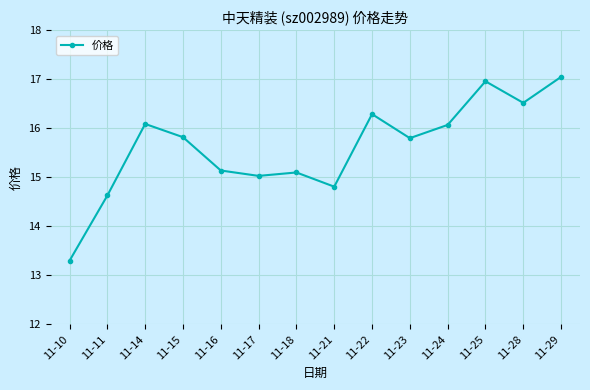

What is the minimum value shown in the chart?

13.3